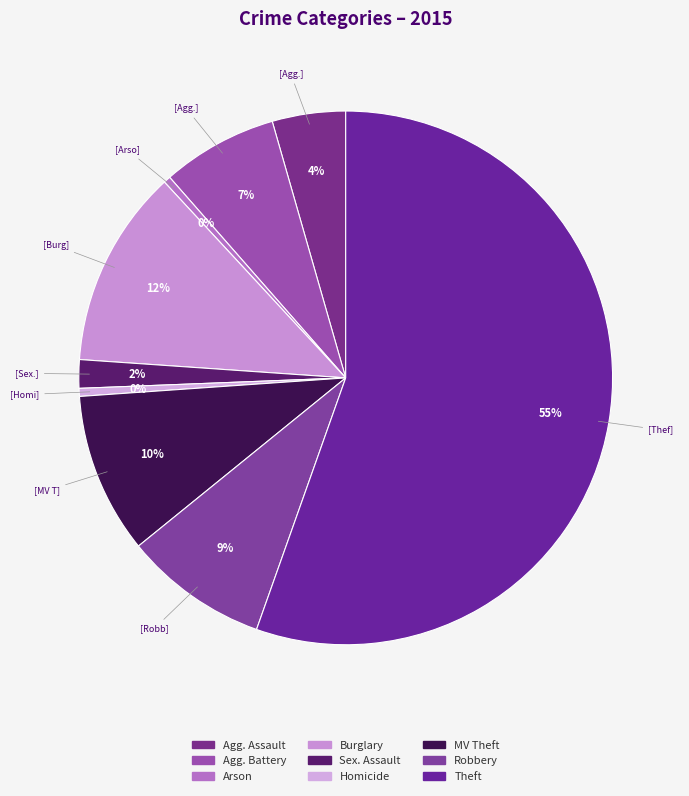

Count the number of slices in the pie.

9